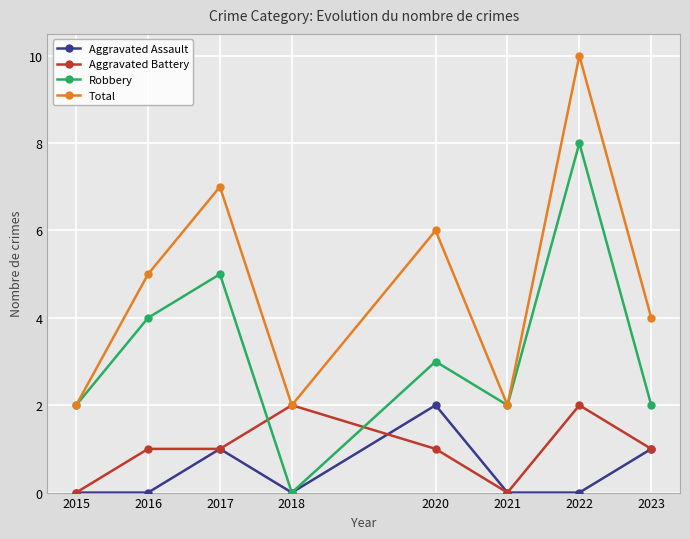

What value does the Total series have at 2015?

2